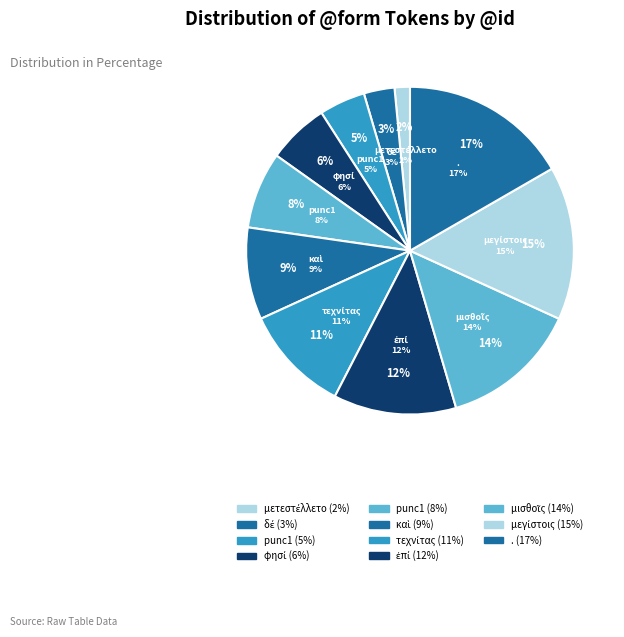

Does any single category account for the majority?

No